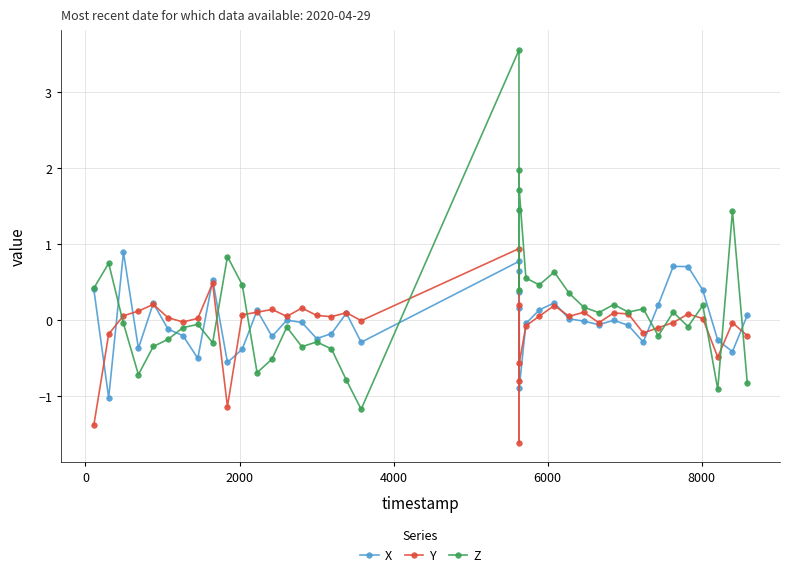

True or false: X has more than 0 interior local peaks.

True